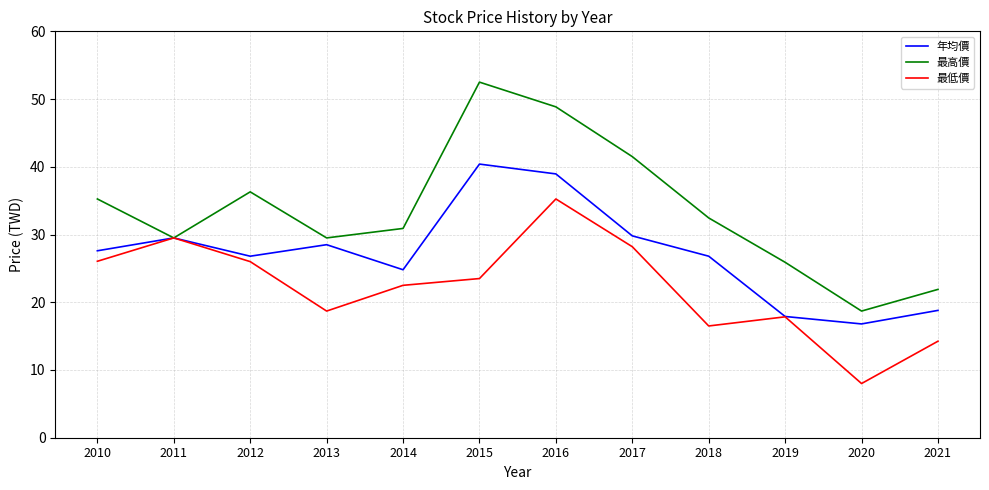

Read the 最高價 value at 2020.

18.7